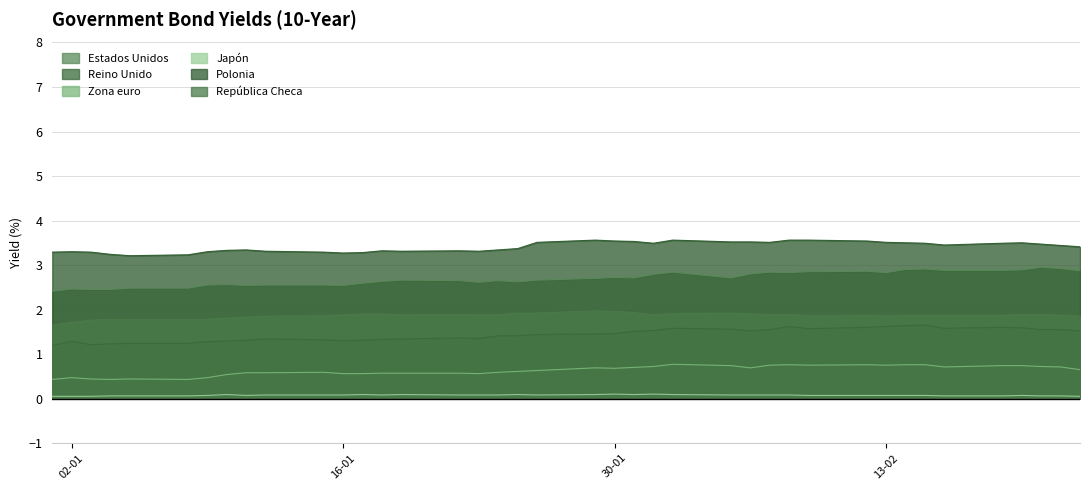

The Estados Unidos series shows 2.7 at 30-01. True or false?

True